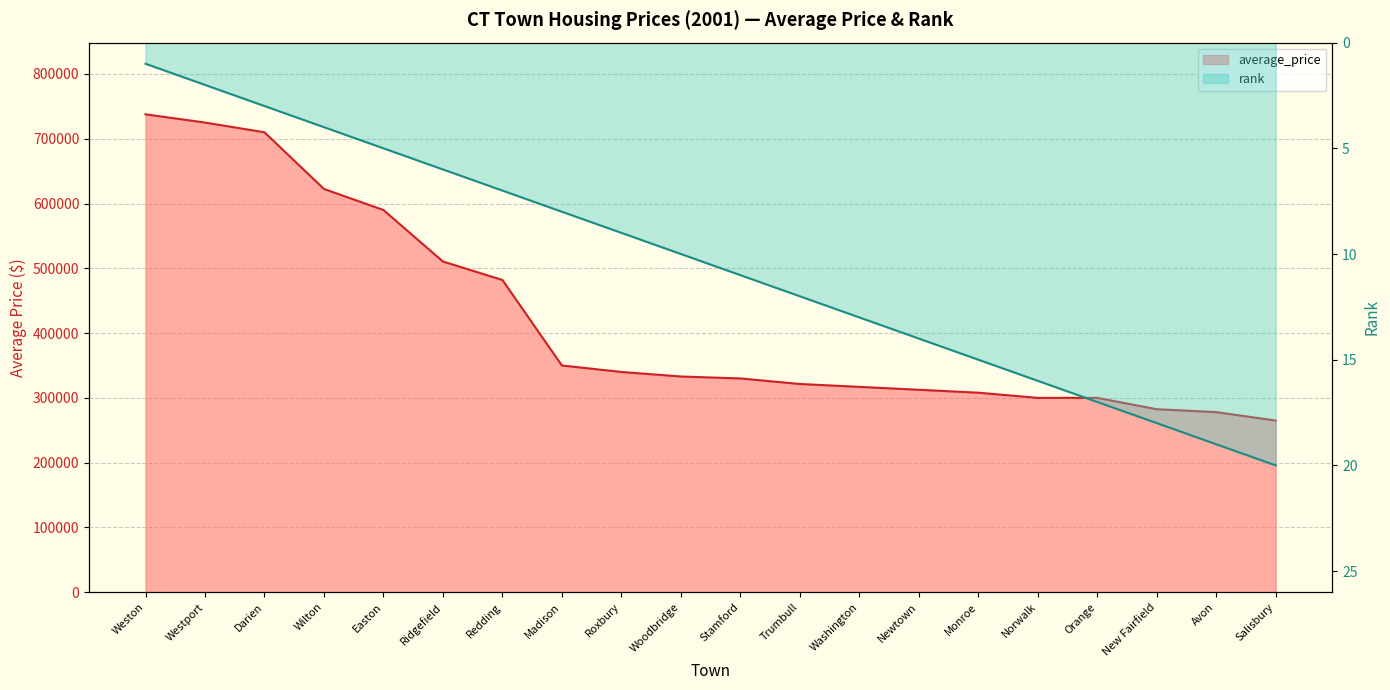

True or false: average_price and rank intersect in this chart.

False